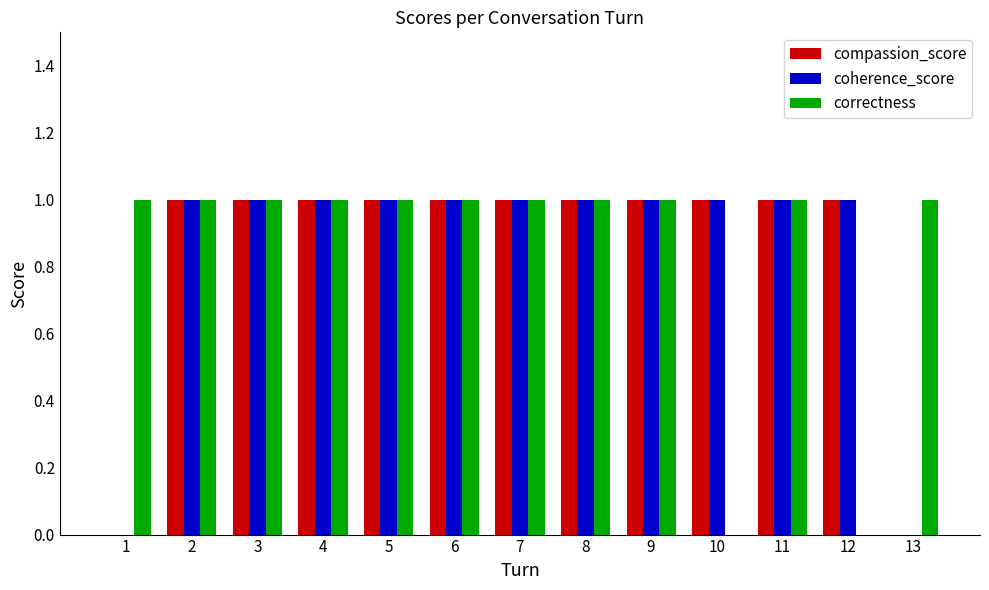

What is the sum of all coherence_score values?

11